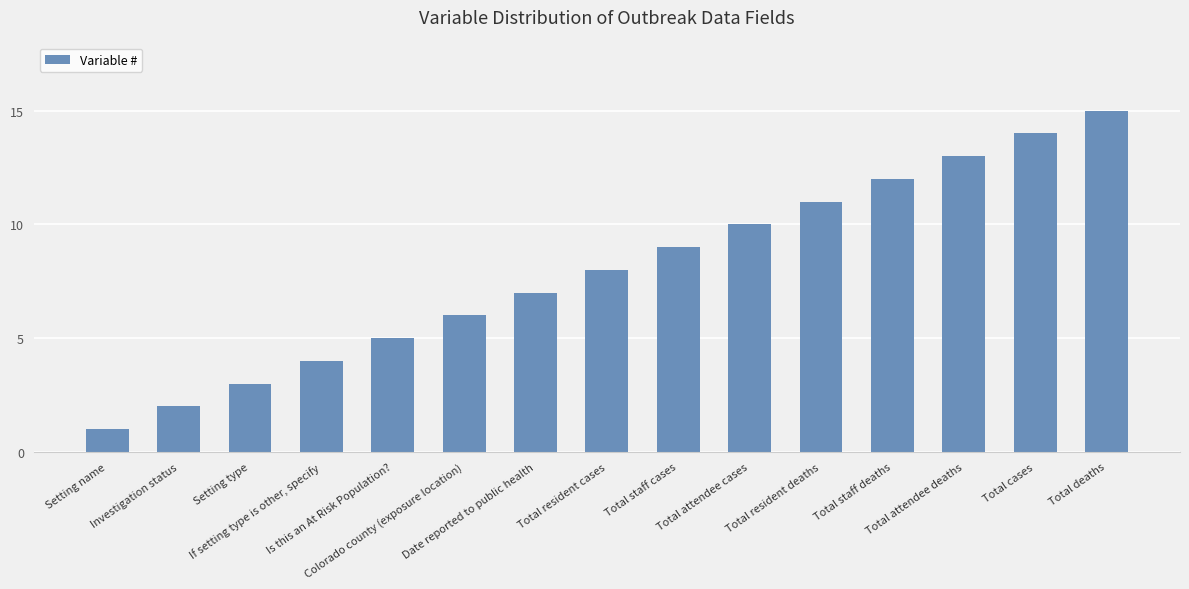

Where is the data nearest to the value 8?

Total resident cases